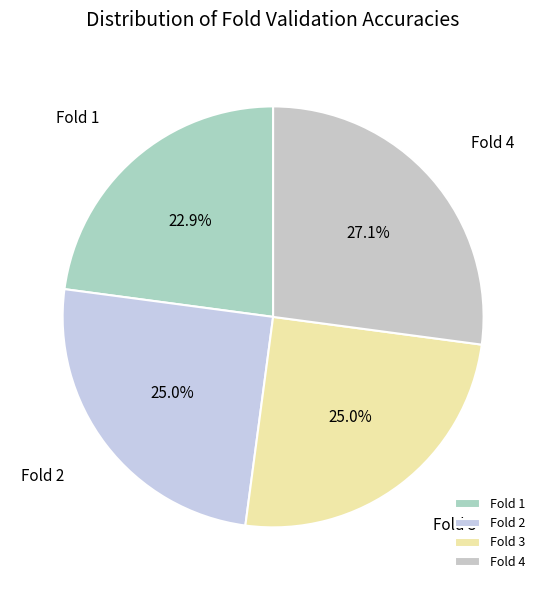

To the nearest percent, what is the average slice percentage?

25%